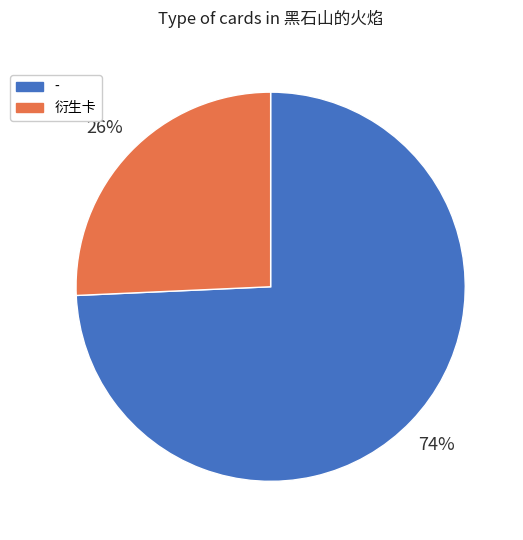

To the nearest percent, what is the average slice percentage?

50%